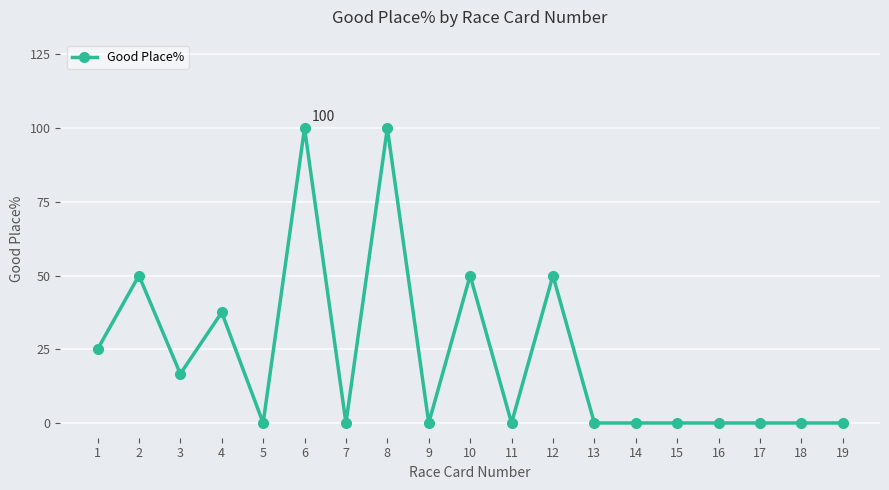

What is the average value?

22.6